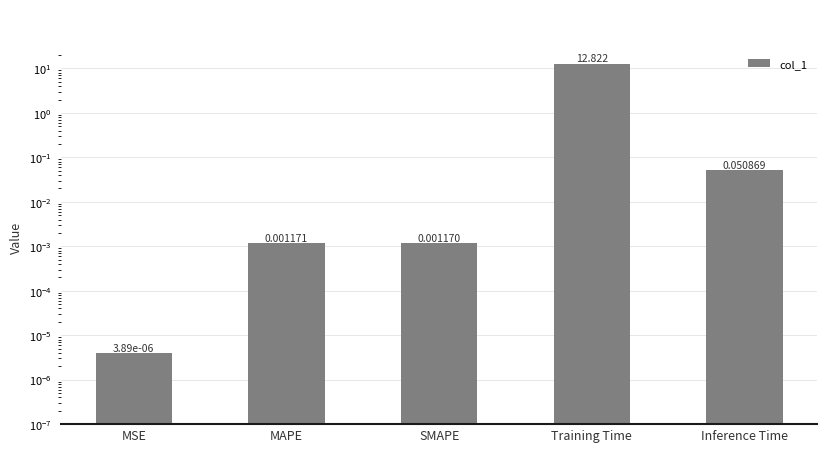

True or false: the data shows 0.1 at Inference Time.

True